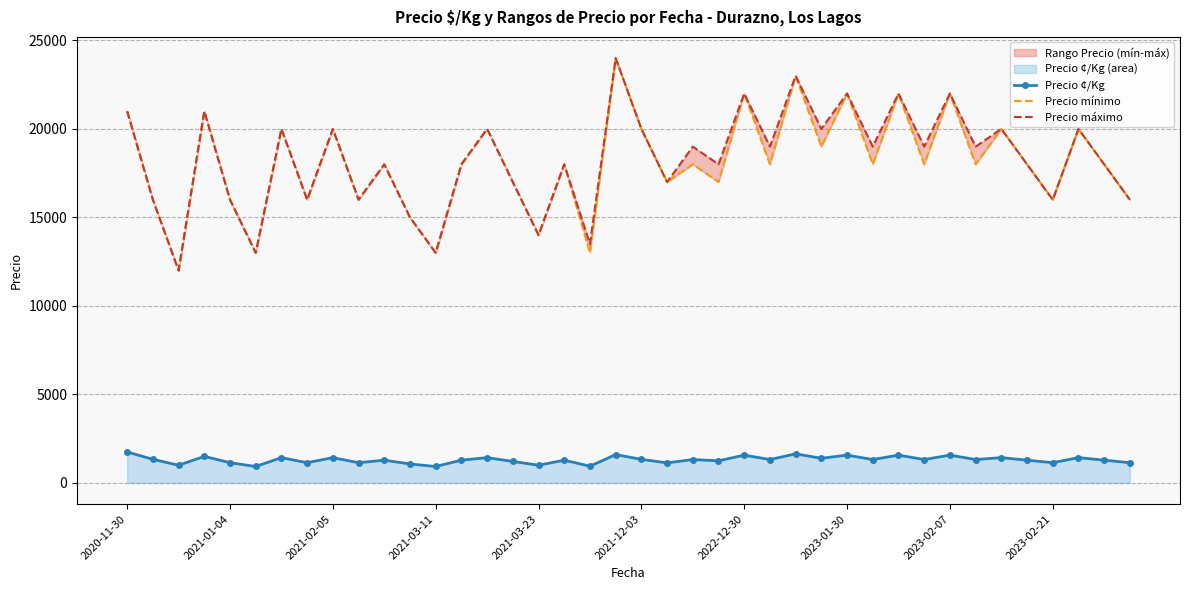

What is the average value of the Precio máximo series?

18262